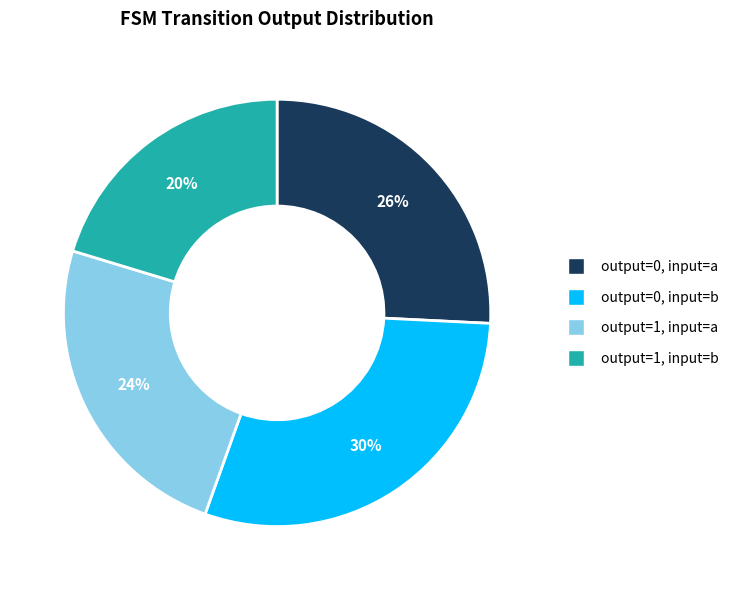

Is the sum of output=1, input=a and output=0, input=b greater than half?

Yes